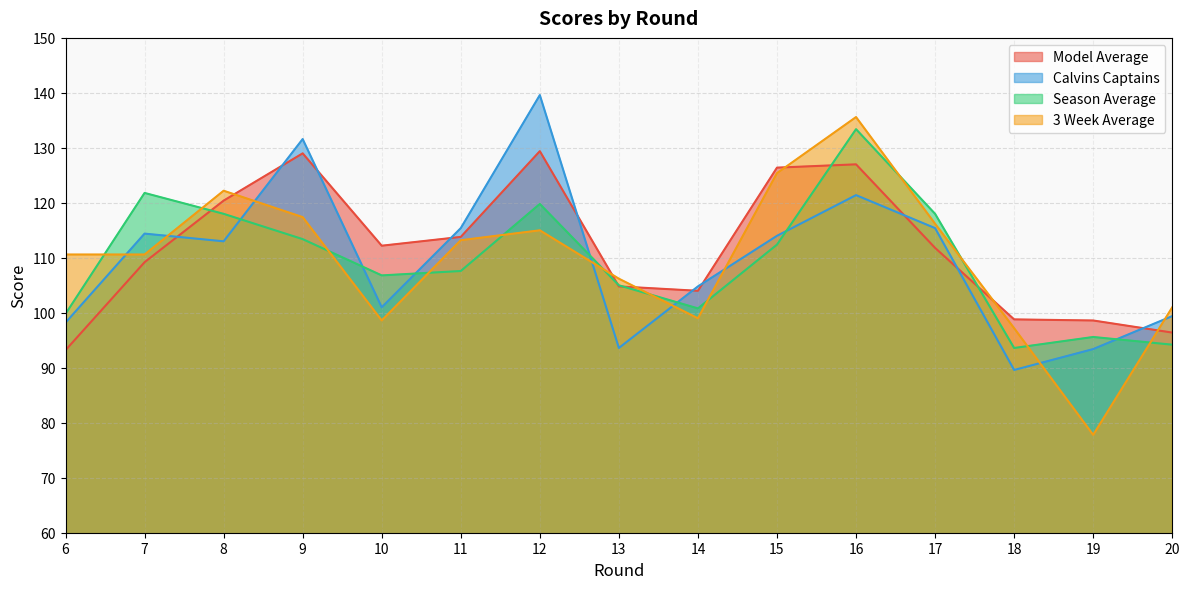

What is the total value across all series at 13?

409.6